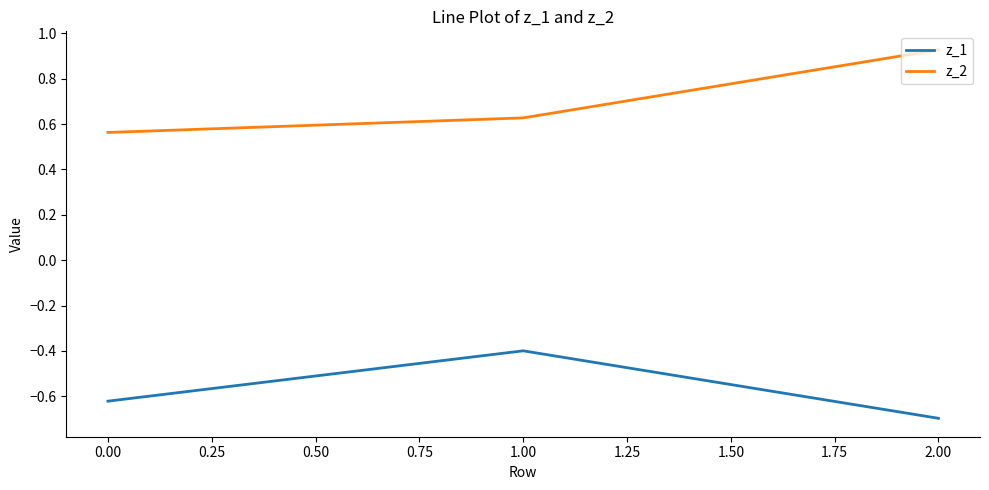

What is the approximate value of z_1 at 2.00?

-0.7